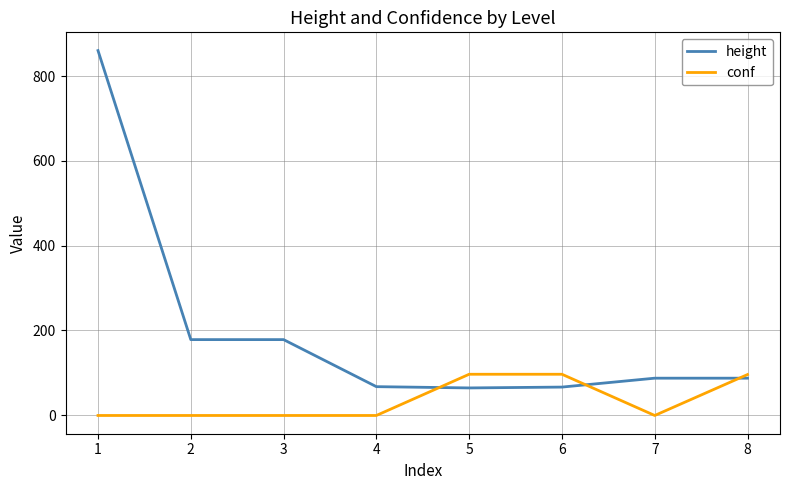

What is the spread (max minus min) of values at 5?

32.3